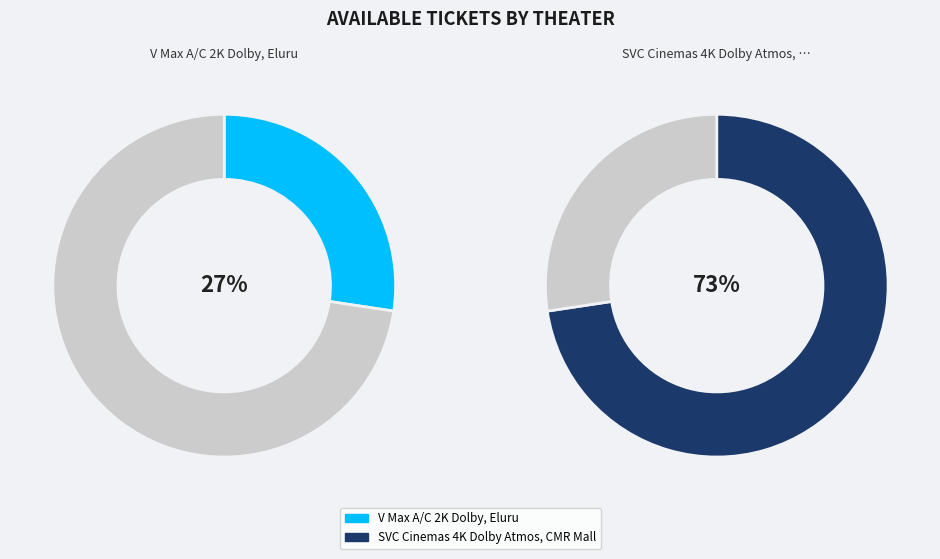

Between V Max A/C 2K Dolby, Eluru and SVC Cinemas 4K Dolby Atmos, CMR Mall, which is larger?

SVC Cinemas 4K Dolby Atmos, CMR Mall